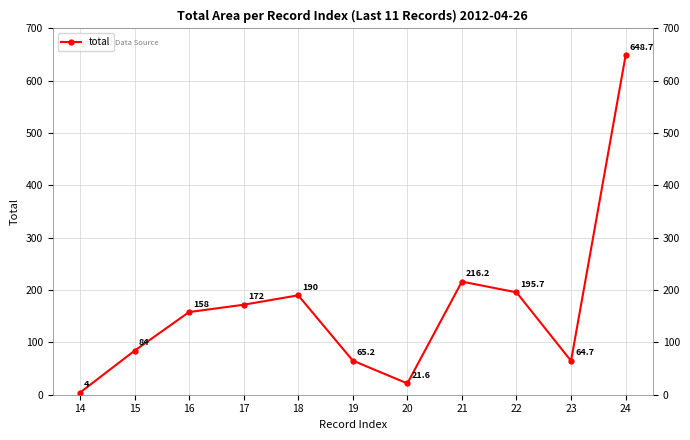

Is it true that the value at 20 is 21.6?

True